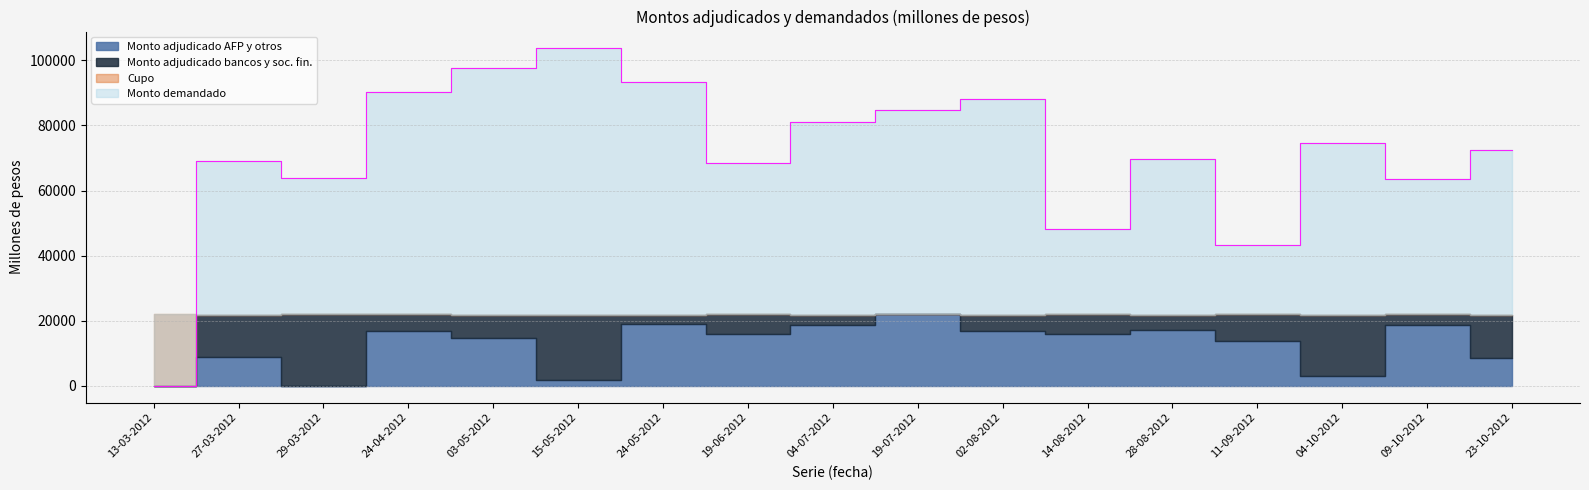

True or false: Monto demandado and Monto adjudicado AFP y otros intersect in this chart.

False